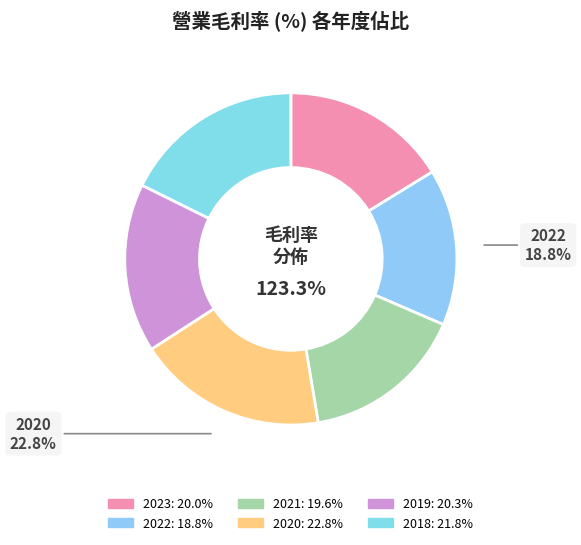

What portion of the pie excludes 2019?

83.5%